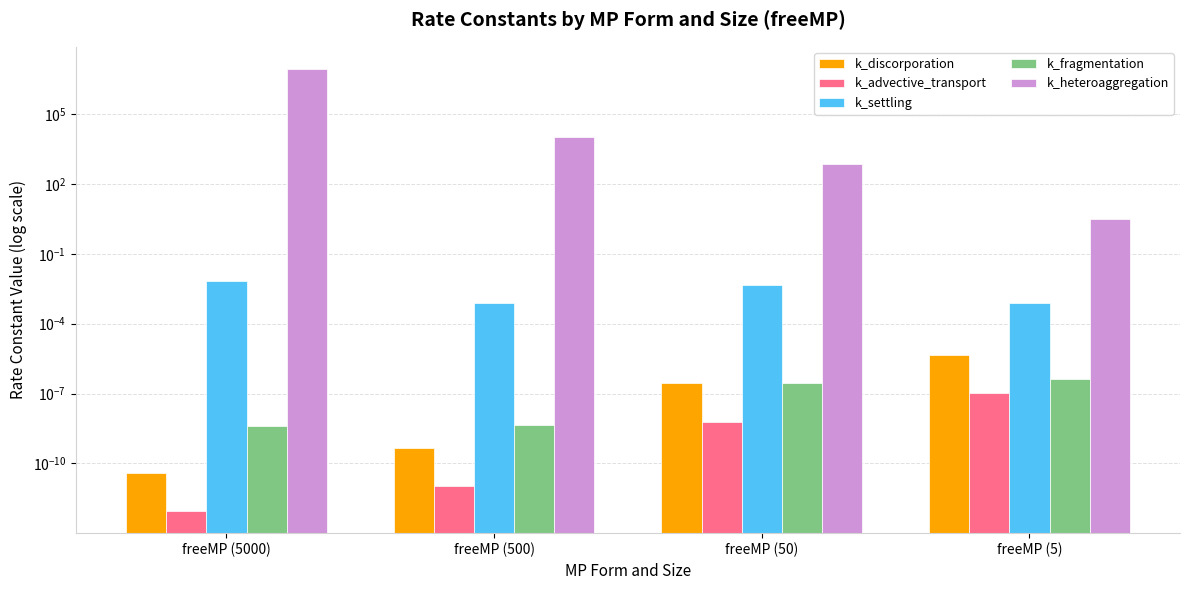

What is the spread (max minus min) of values at freeMP (50)?

721.5